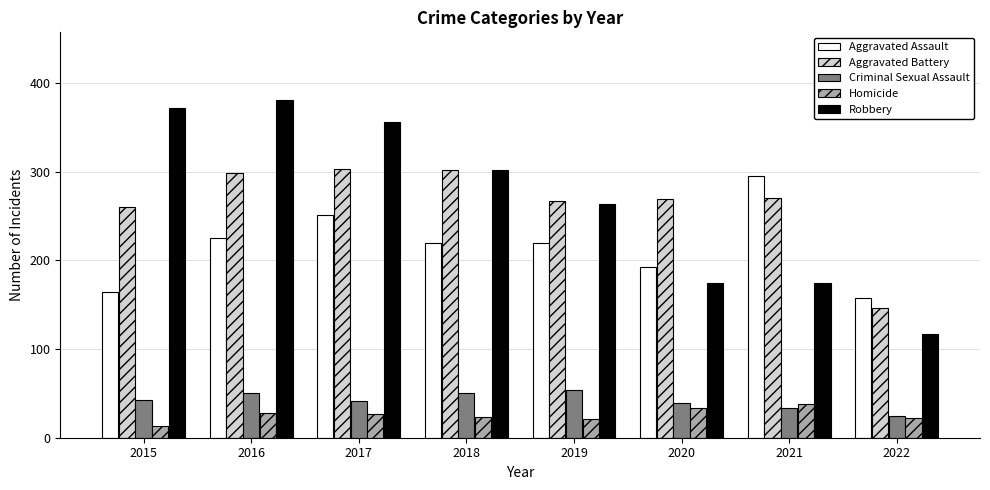

What is the value of the Homicide bar at the 7th from the left?

38